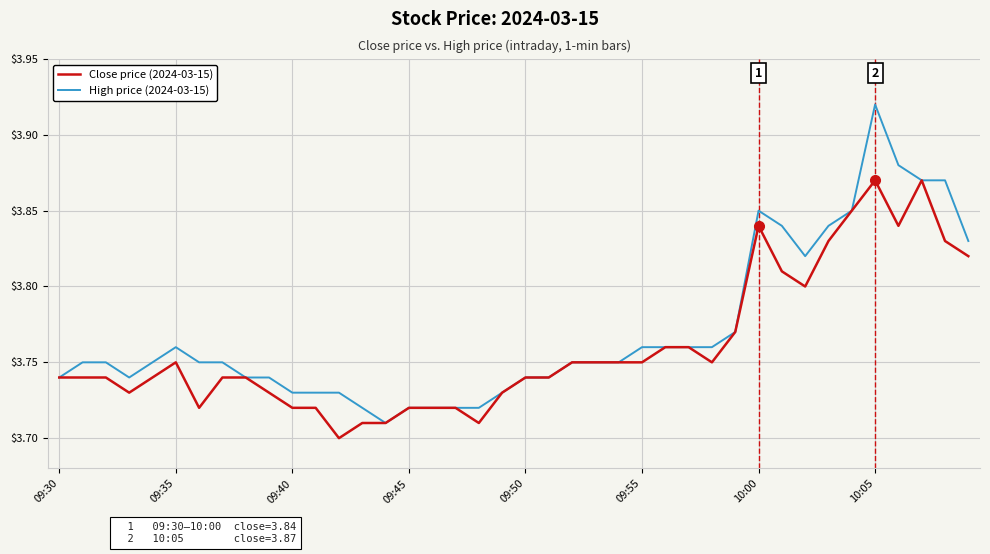

Rank the series by their maximum value, from lowest to highest.

Close price (2024-03-15), High price (2024-03-15)